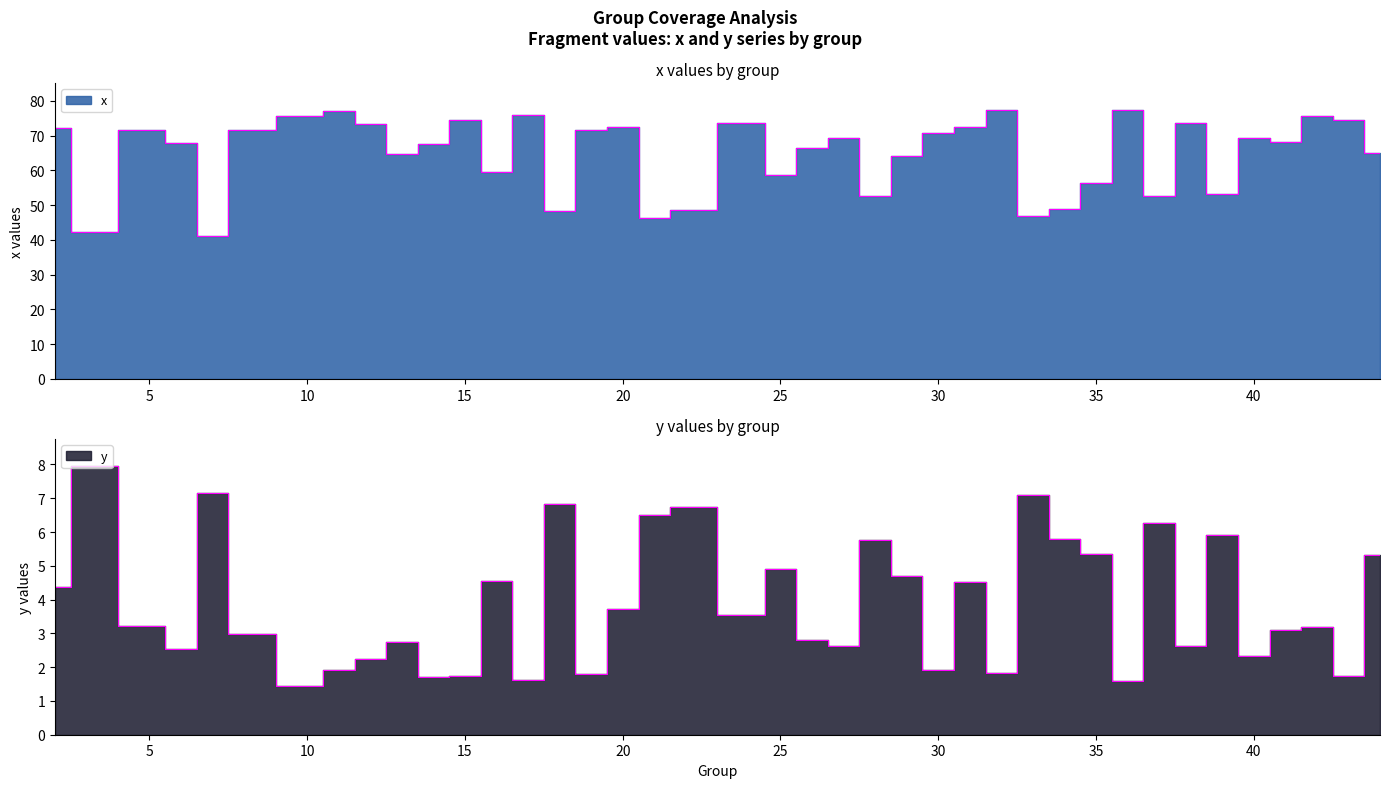

What is the smallest value displayed?

1.4